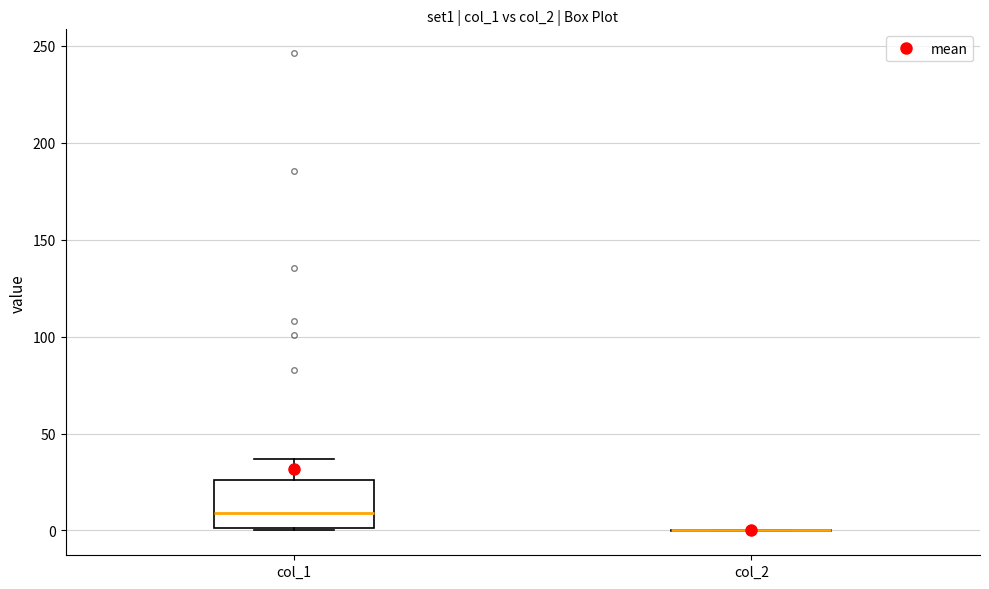

Reading left to right, transcribe this box plot: for each box, give where its median line is, the range the box spans, and where its two whiskers end, as read against the y-axis. The values are not printed on the chart, so give them approximately, as read against the axis.

col_1: median 10, box 0 to 25, whiskers 0 to 35
col_2: box collapsed to a line at 0, whiskers 0 to 0